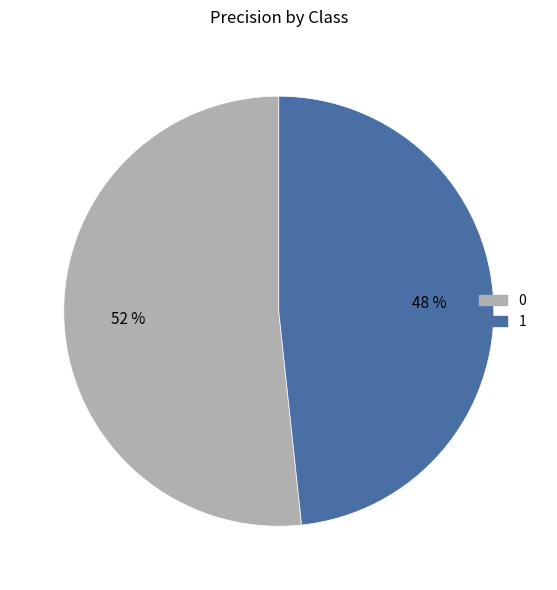

To the nearest percent, what is the combined percentage of 0 and 1?

100%